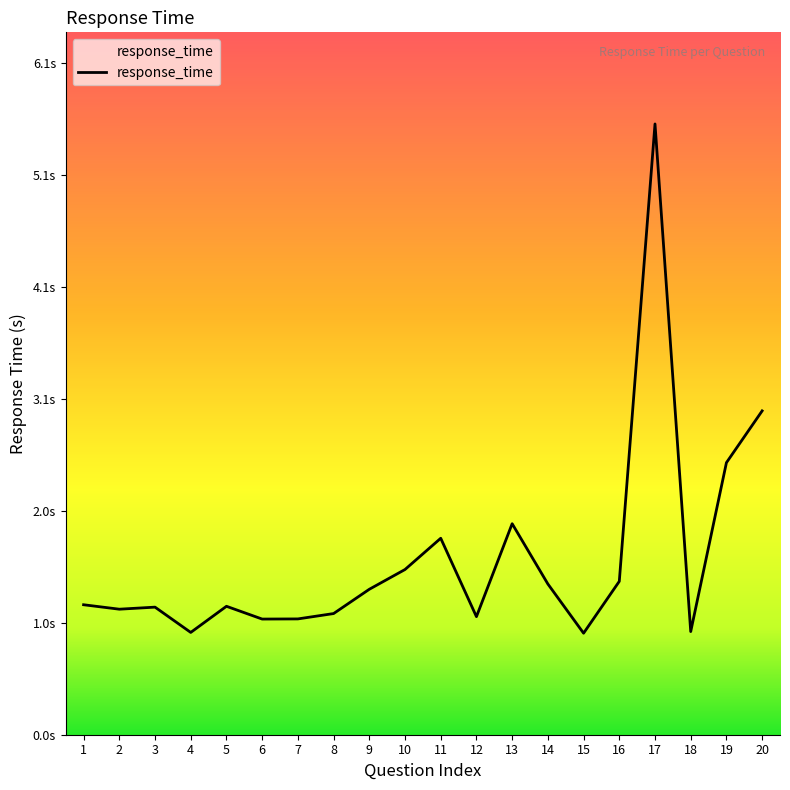

Is this an area chart (filled region under the line)?

Yes